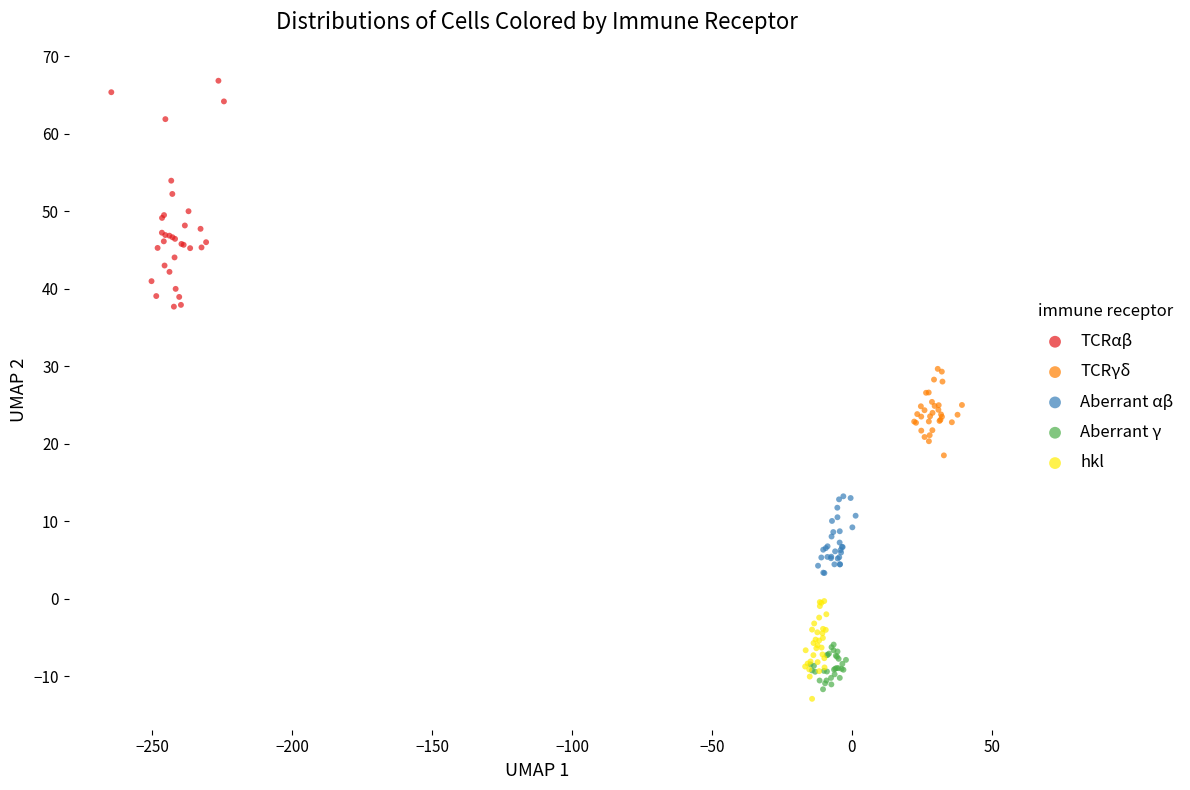

Which series has the widest spread of Y values?

TCRαβ